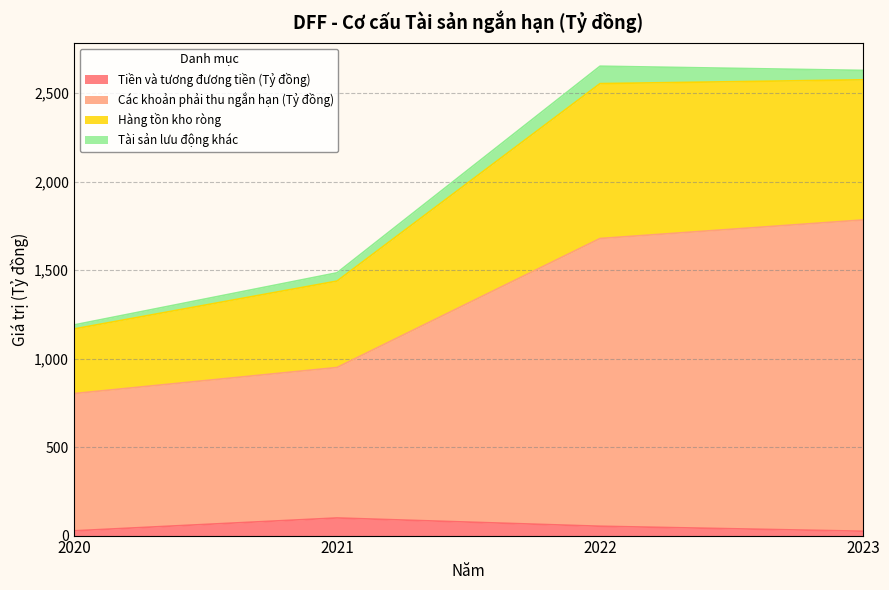

What is the maximum value for Tiền và tương đương tiền (Tỷ đồng)?

99.5